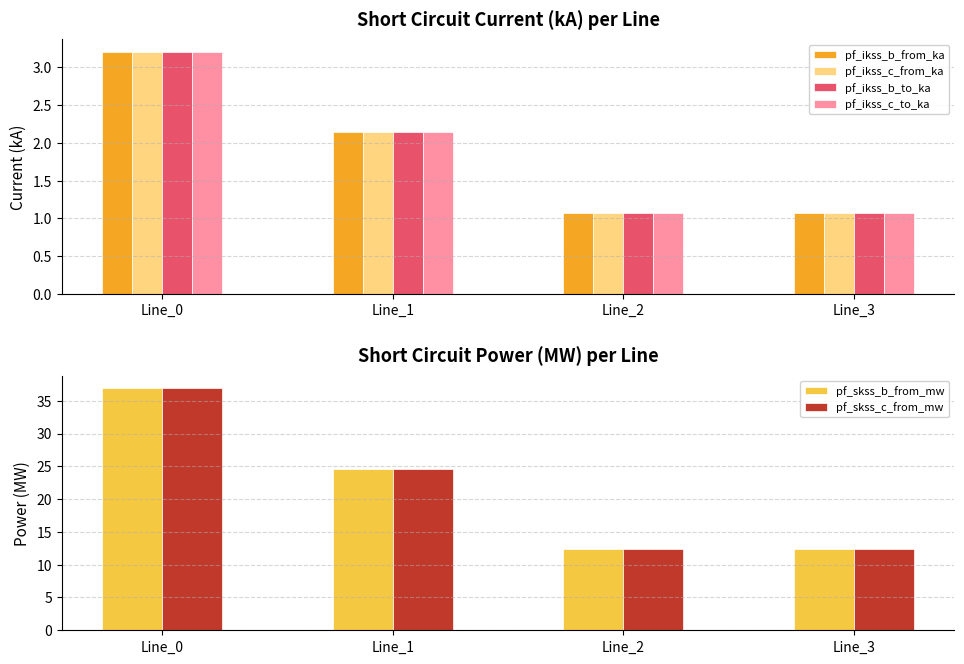

Read the pf_skss_c_from_mw value at Line_2.

12.3